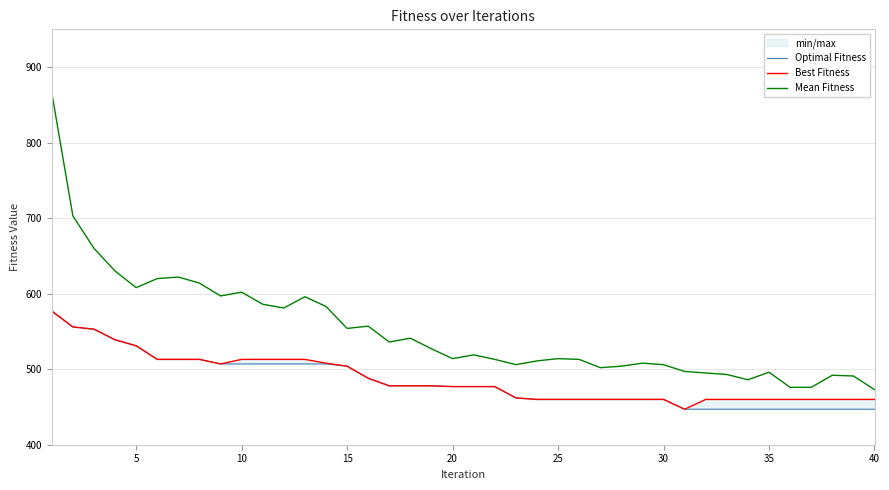

What is the lowest value of the Mean Fitness series?

473